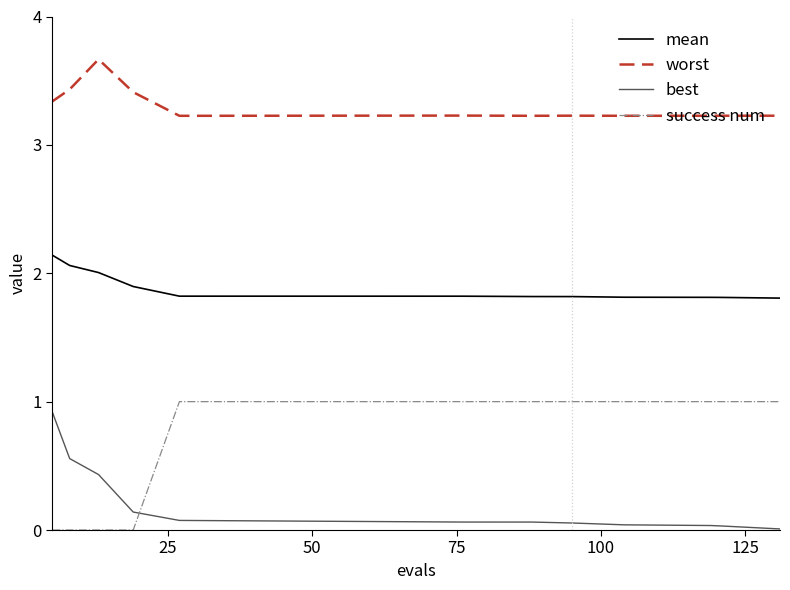

True or false: success num and mean intersect in this chart.

False